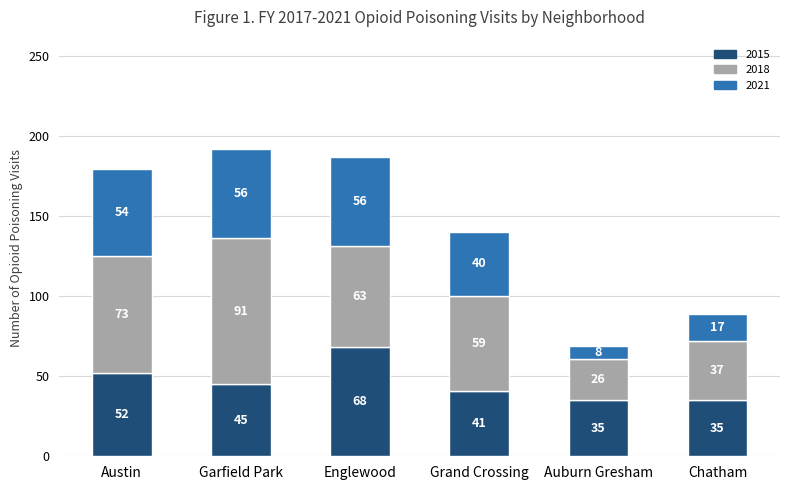

What is the difference between the maximum and minimum values in the 2015 series?

33